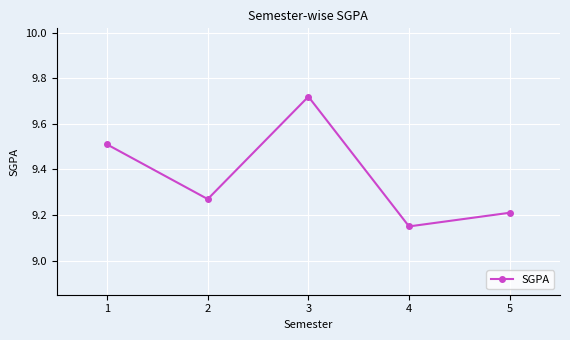

What is the difference between the maximum and minimum values?

0.6